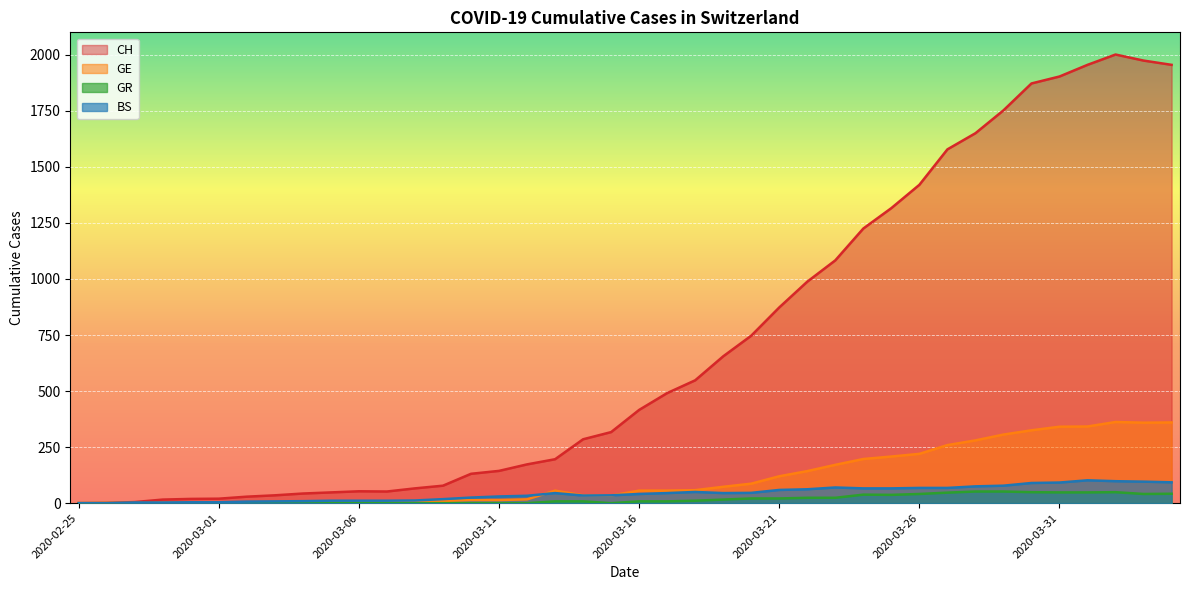

Read the GE value at 2020-03-21, to the nearest 5.

120